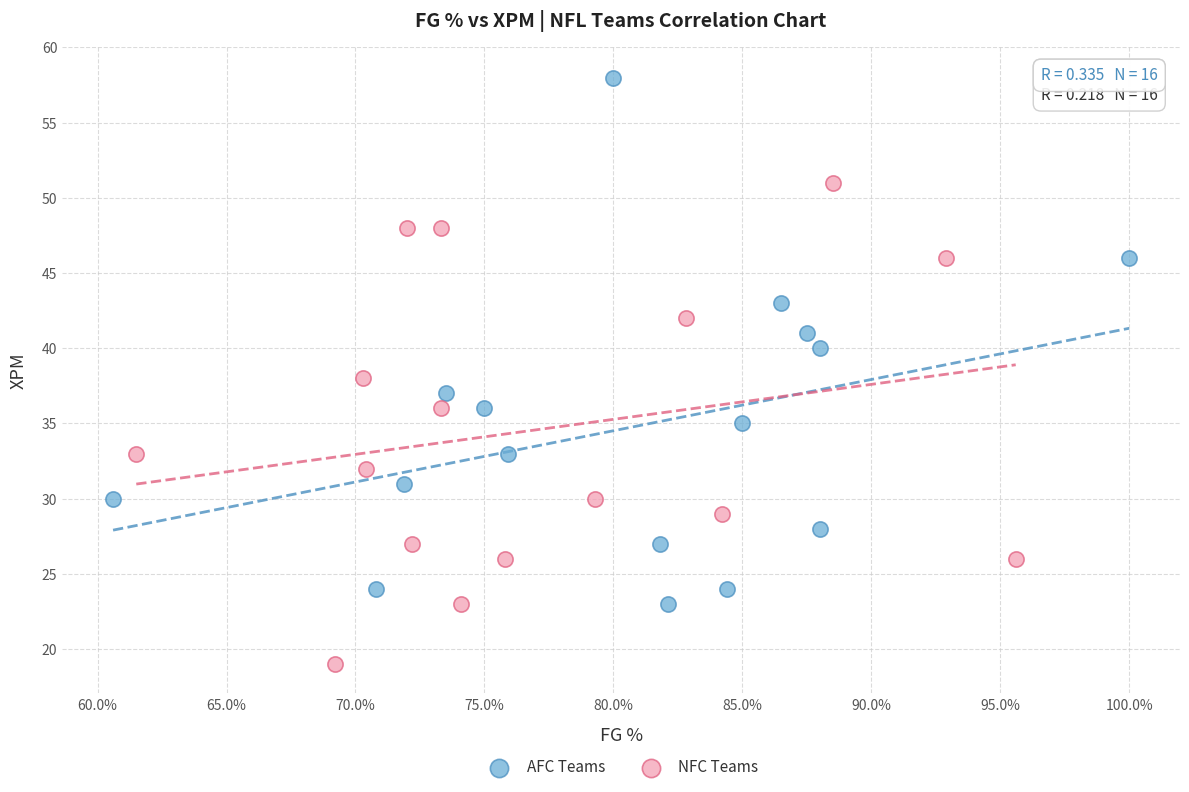

Which series contains the lowest Y value?

NFC Teams